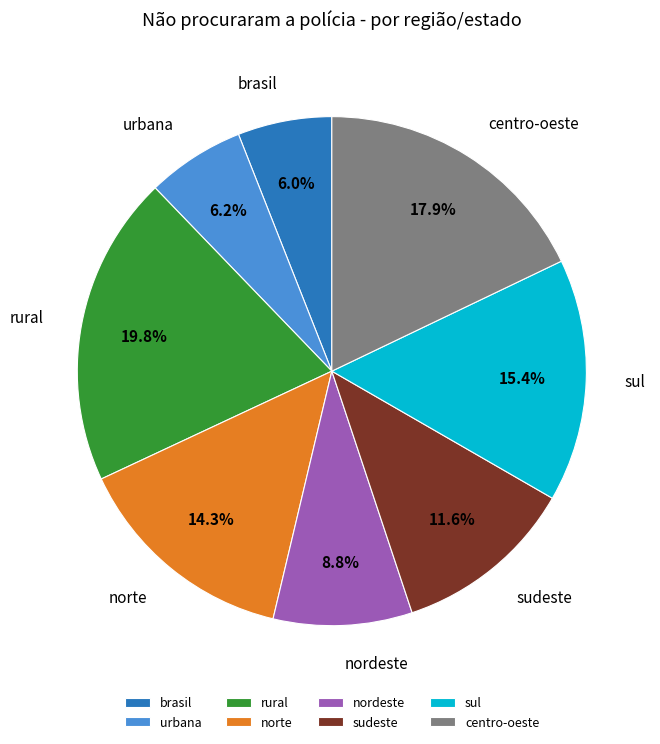

How many segments does this pie chart have?

8